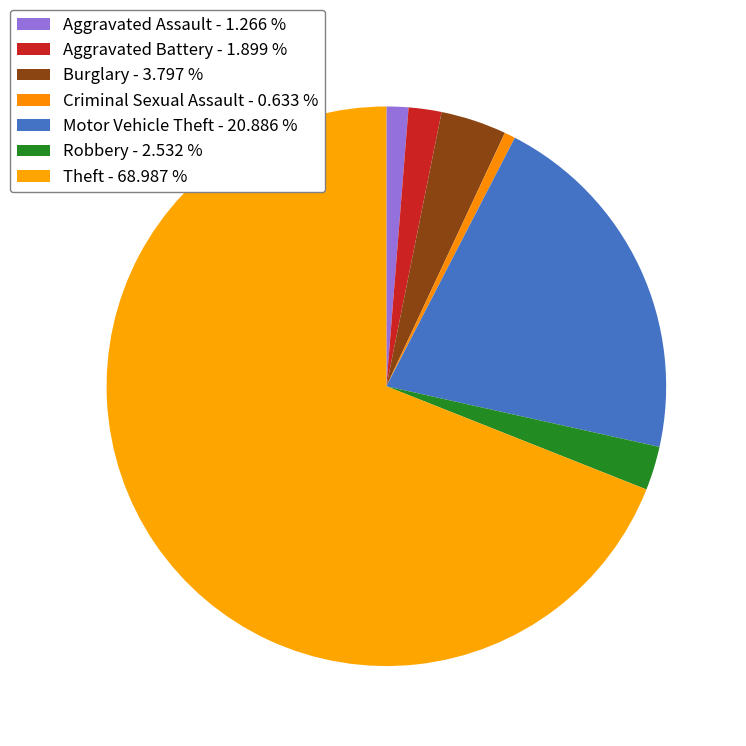

Is it true that Theft is 76% of the pie?

False